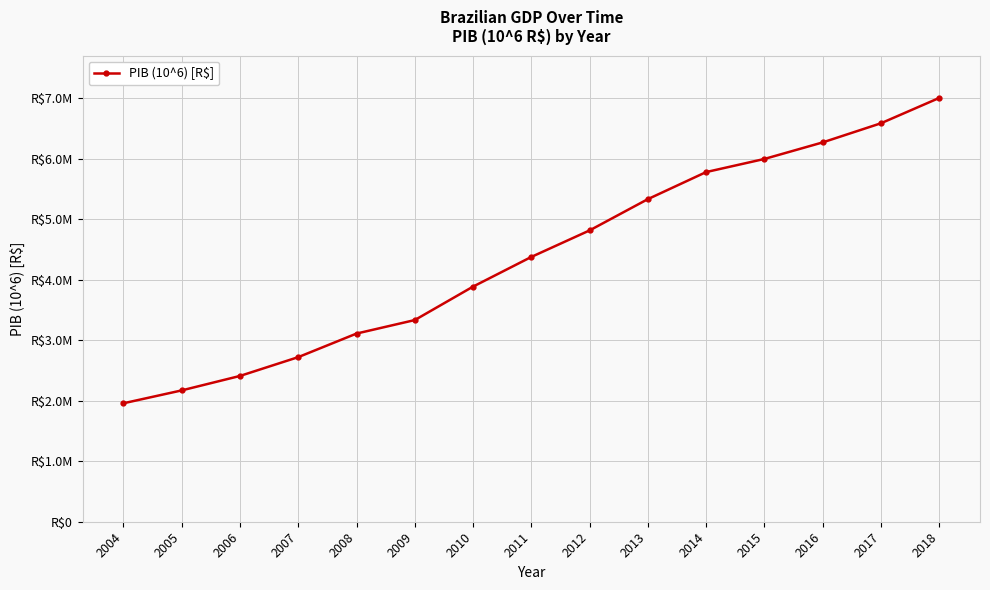

List the labels in order of value, smallest first.

2004, 2005, 2006, 2007, 2008, 2009, 2010, 2011, 2012, 2013, 2014, 2015, 2016, 2017, 2018